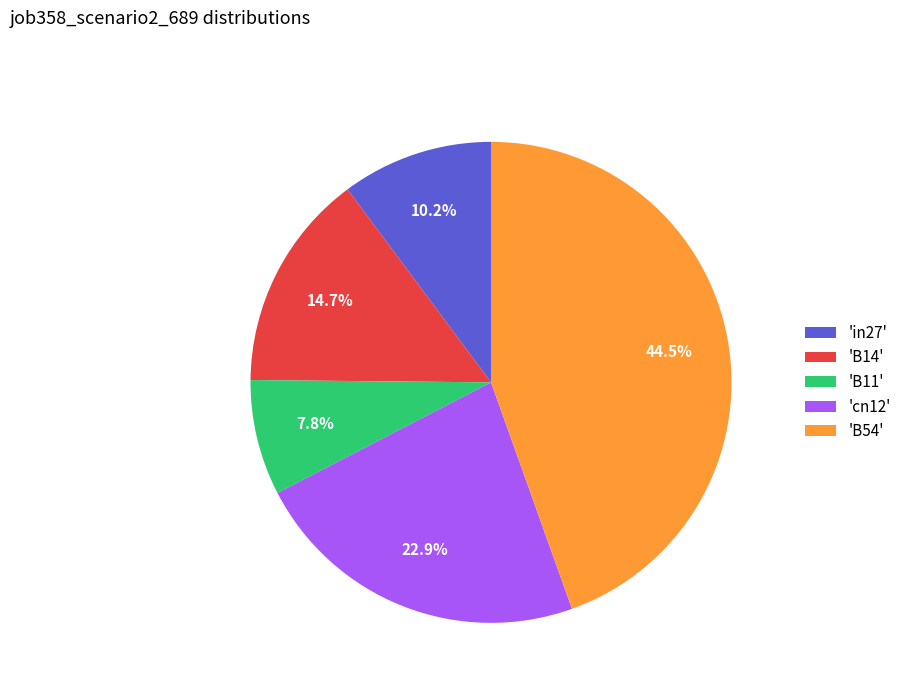

Between 'B14' and 'B11', which is larger?

'B14'